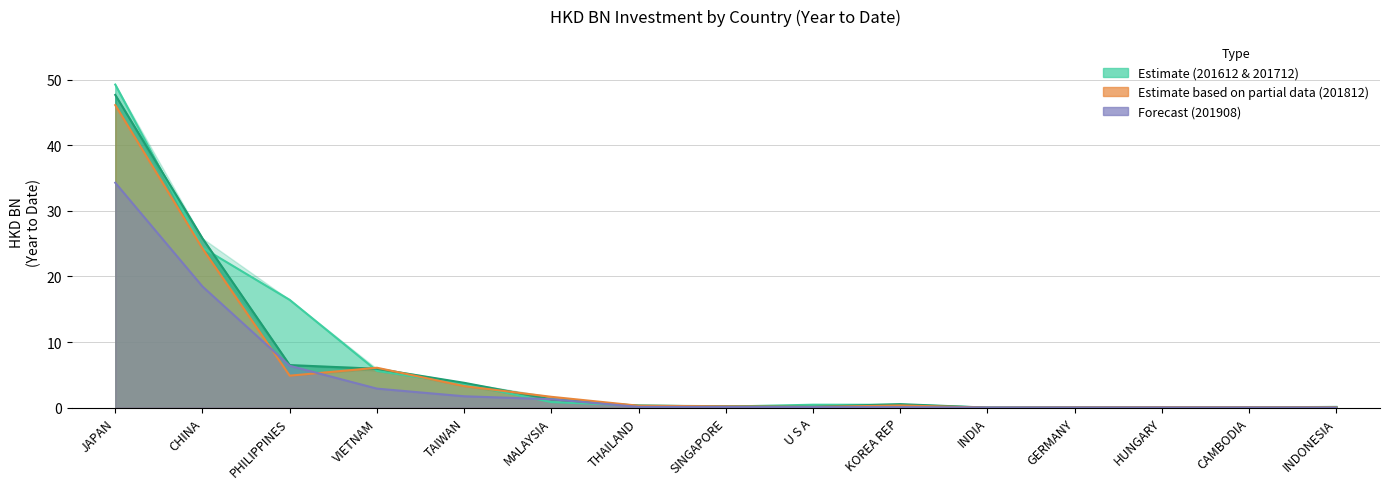

In 201712, how many points are higher than both neighbors (excluding endpoints)?

2